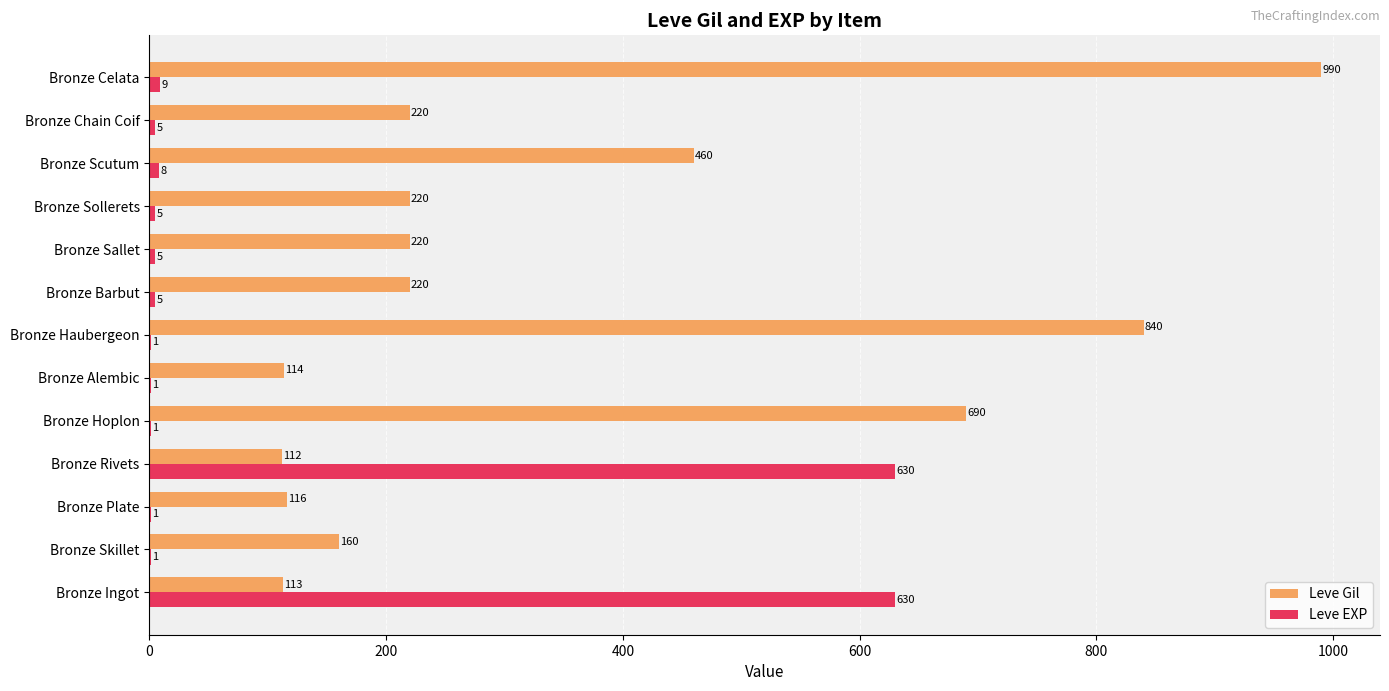

Is the value of Leve Gil at Bronze Haubergeon greater than the value of Leve EXP at Bronze Skillet?

Yes